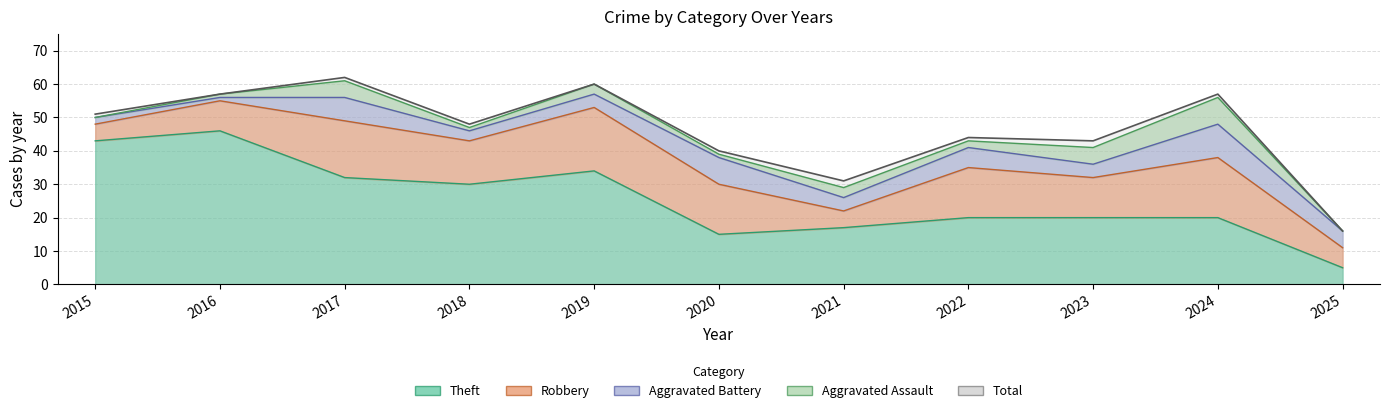

Which category has the highest value across all series?

2017